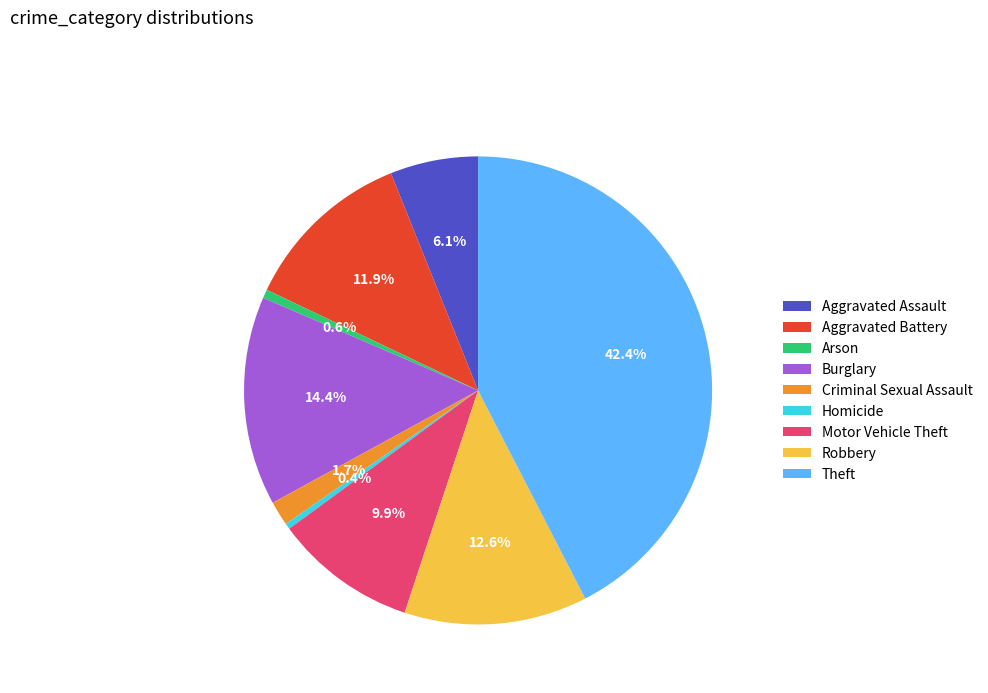

What is the largest slice in the pie chart?

Theft